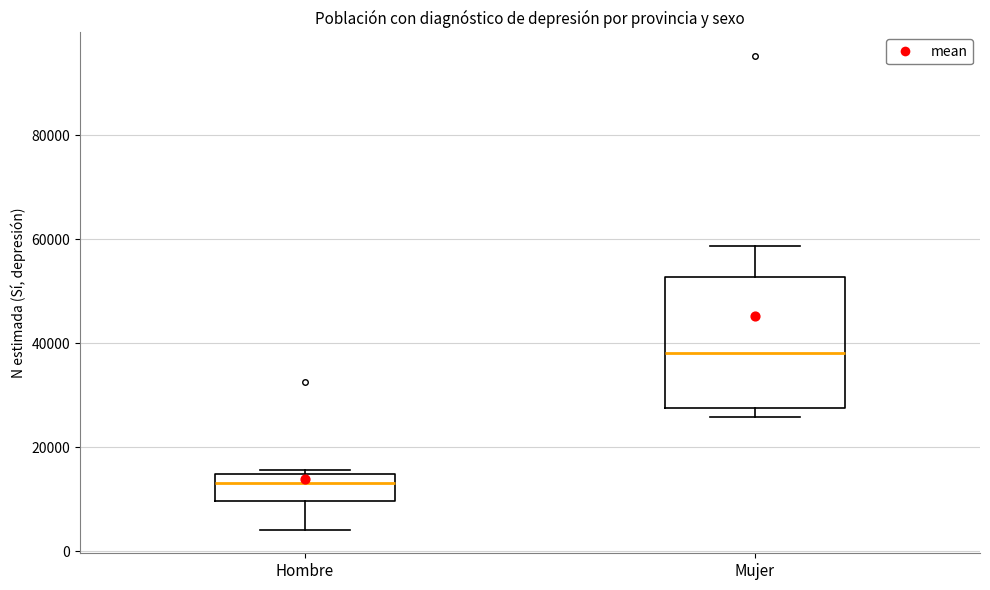

Where is the upper edge of the box for Mujer on the y-axis? The values are not printed on the chart, so give them approximately, as read against the axis.

52000